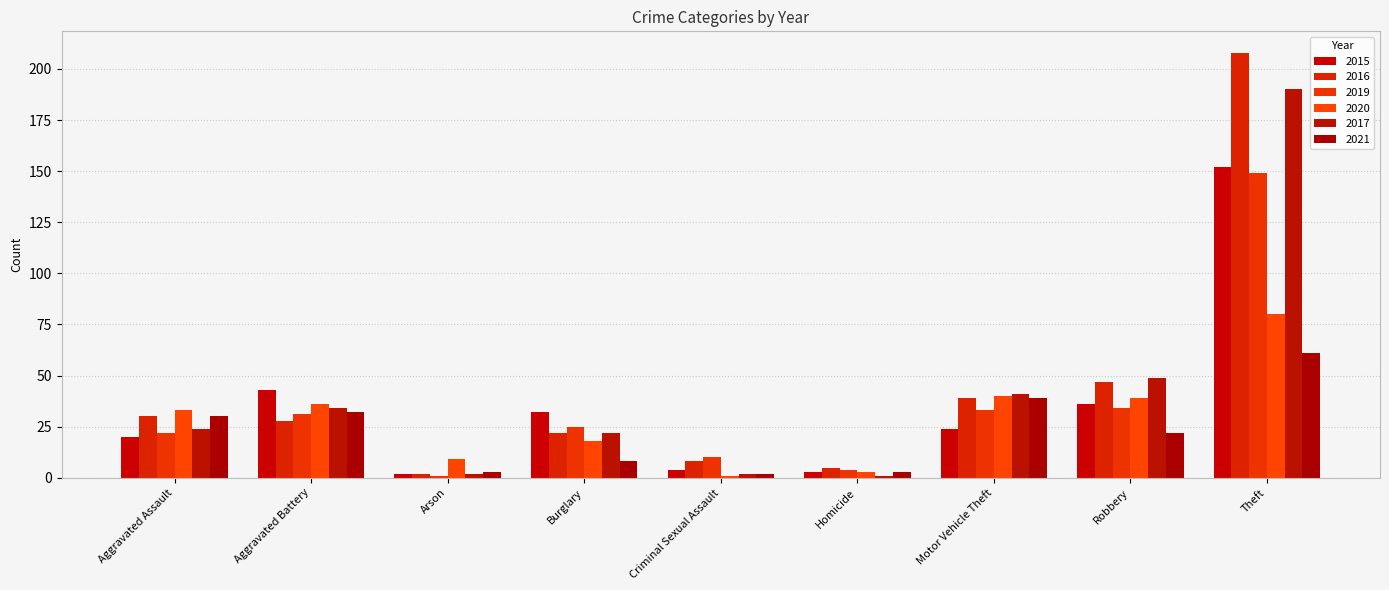

How many data points in 2016 are less than 28?

4